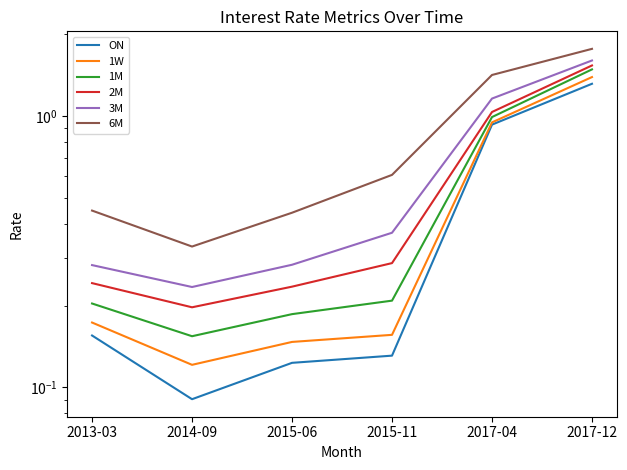

What is the sum of the ON values at 2015-06 and 2013-03?

0.3